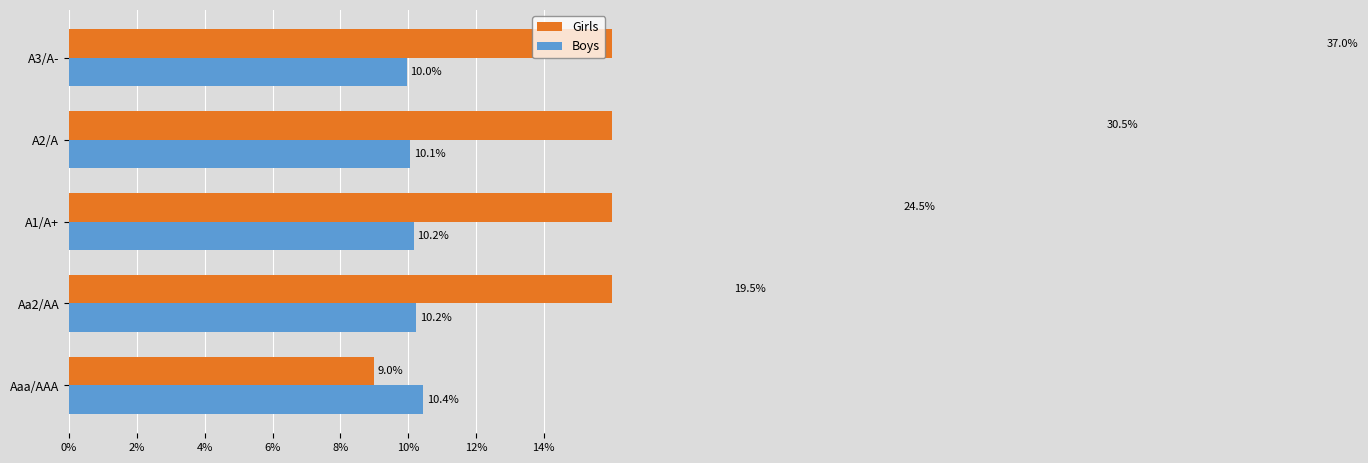

How many categories are shown in the chart?

5